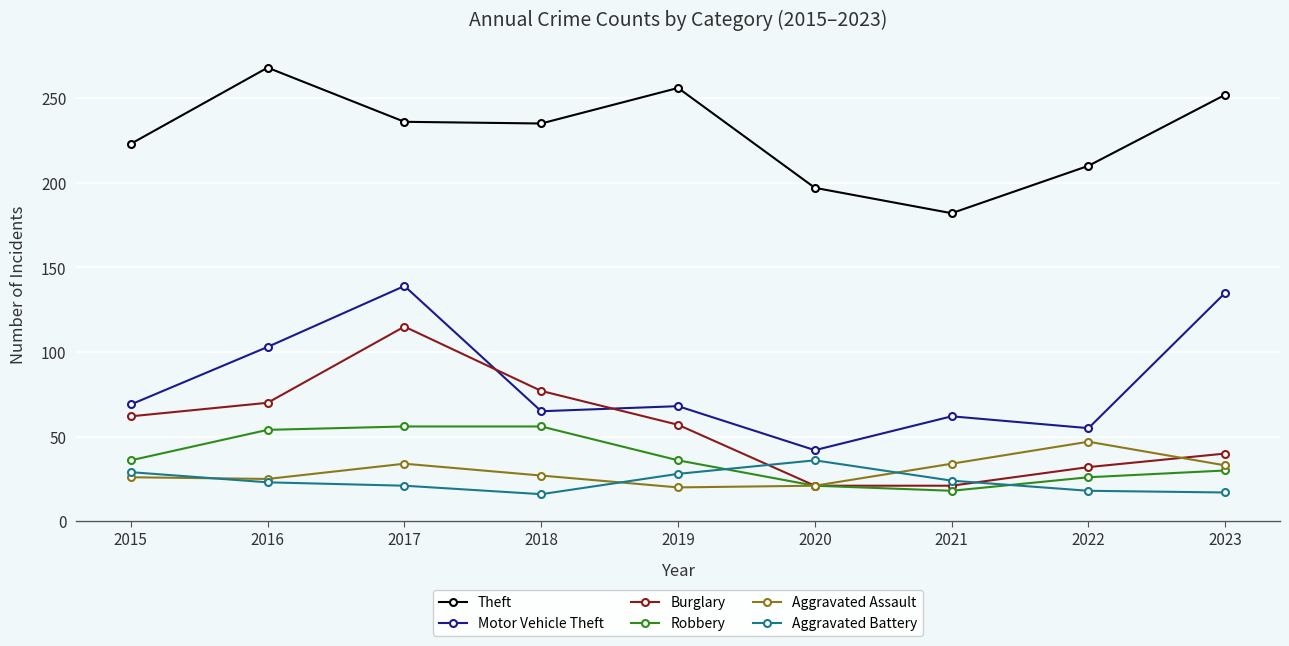

True or false: Aggravated Battery and Motor Vehicle Theft intersect in this chart.

False